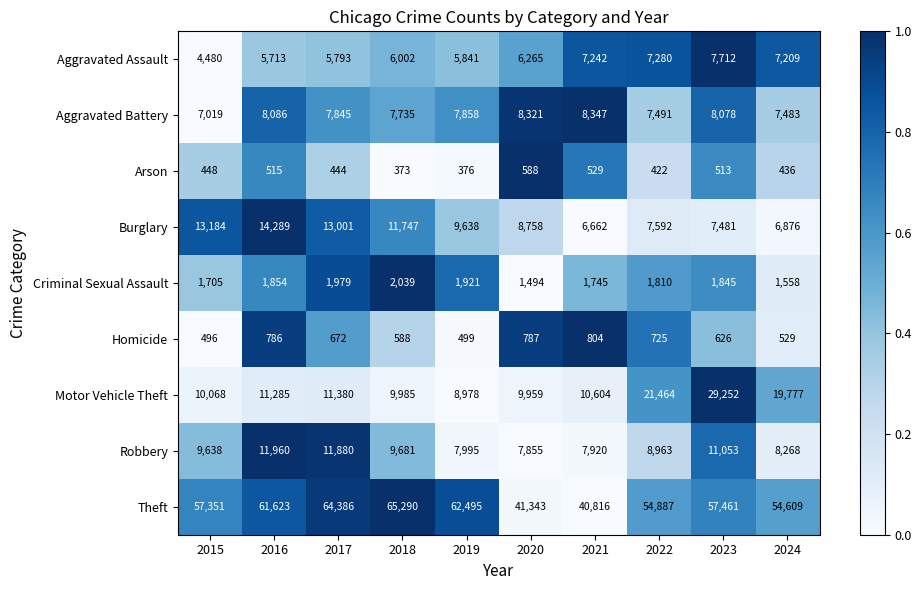

True or false: Burglary has a value of 7592 at 2022.

True